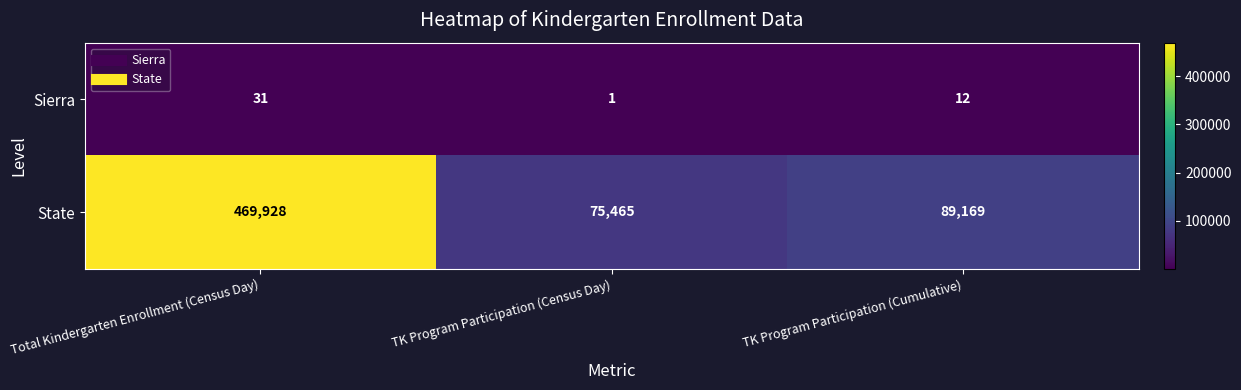

What is the total value across all series at TK Program Participation (Cumulative)?

89181